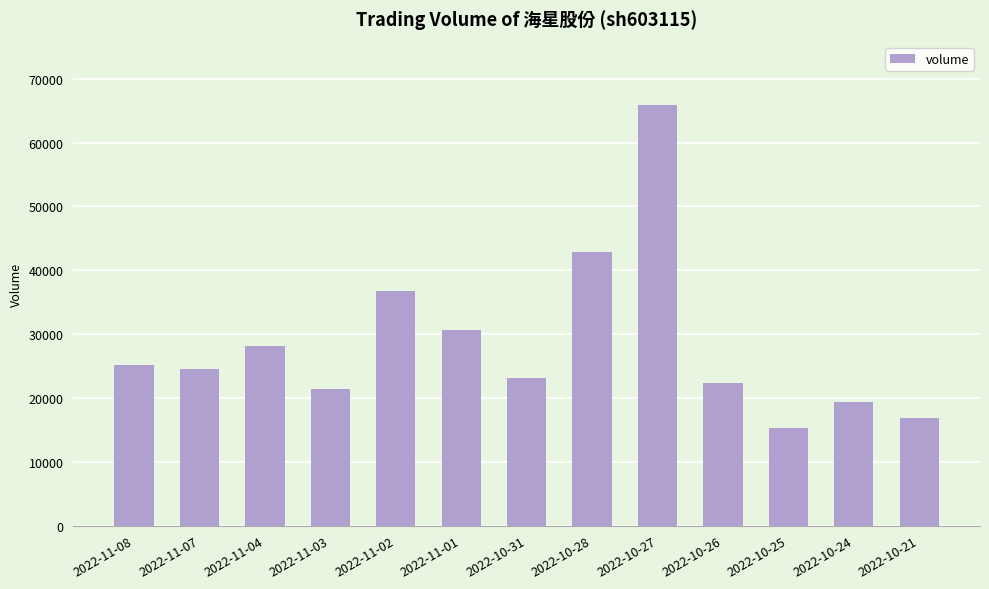

What is the change in value from 2022-11-08 to 2022-11-03?

-3791